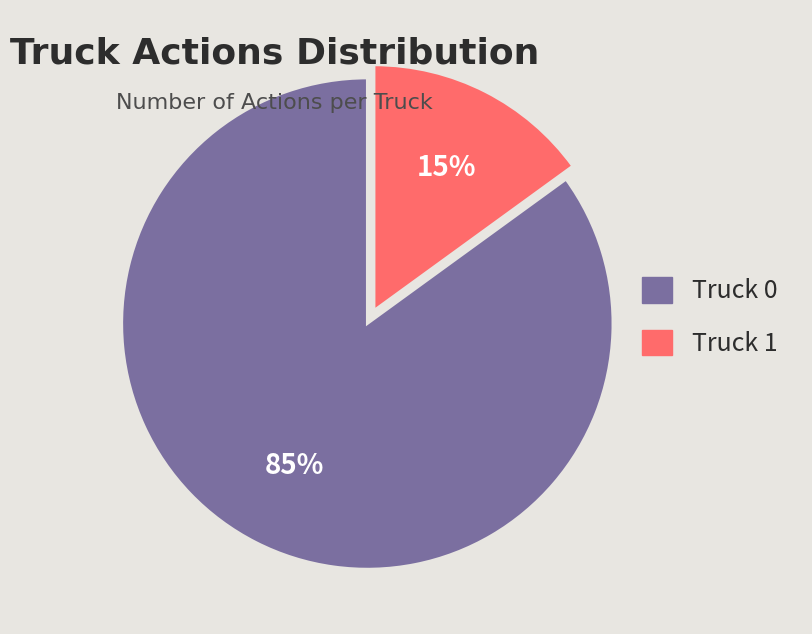

Approximately how many times larger is the value at Truck 0 compared to Truck 1?

5.7